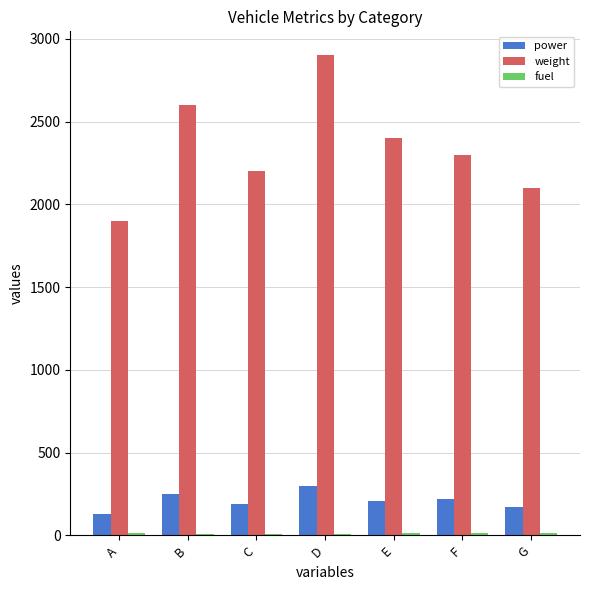

How many groups of bars are there?

7